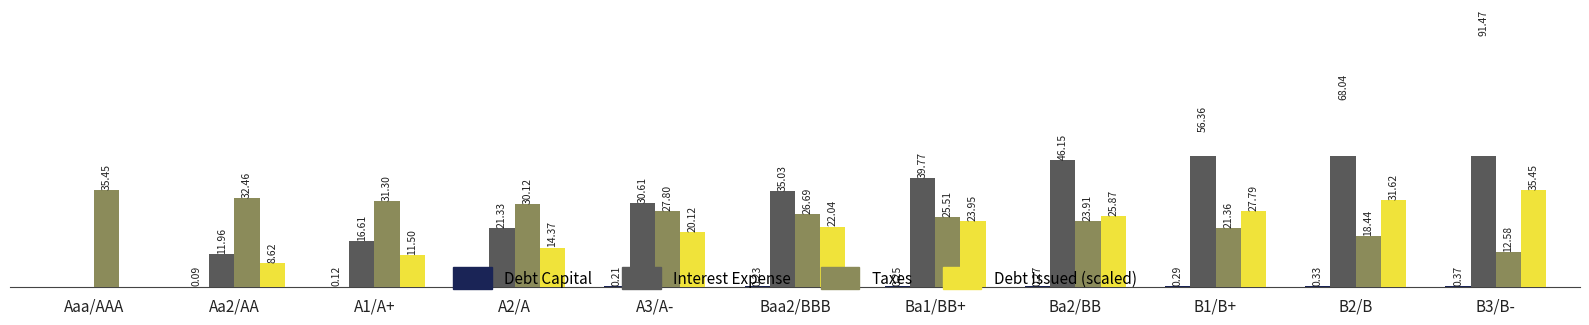

Is it true that Debt Capital equals 0.2 at A1/A+?

False